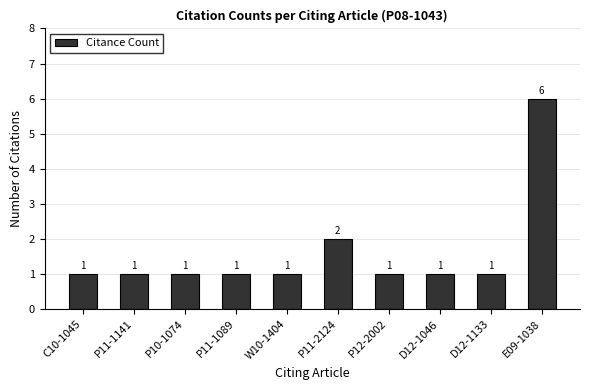

What is the label of the 9th bar from the left?

D12-1133